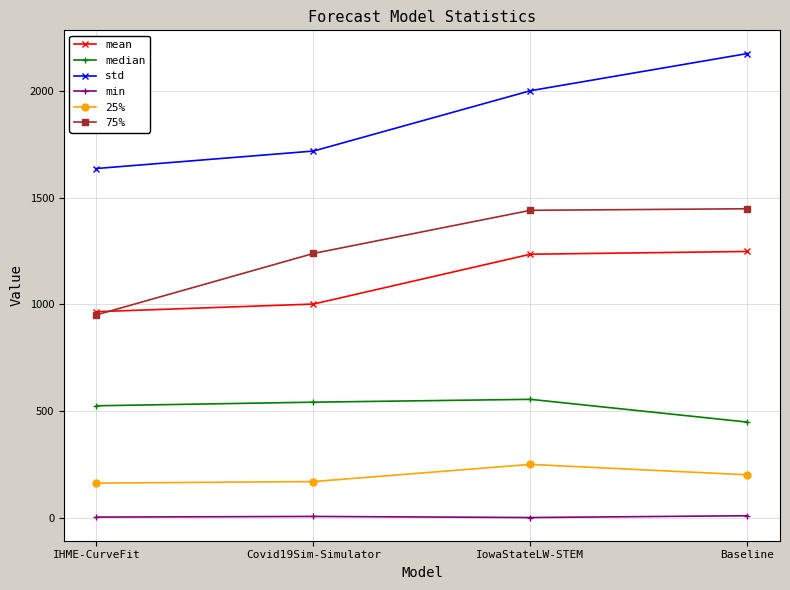

What is the highest value of the std series?

2174.9